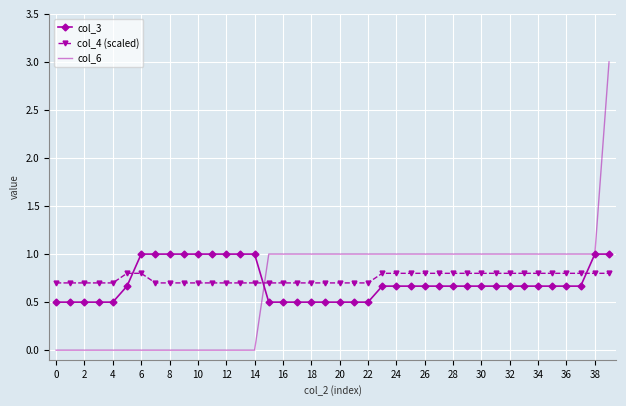

True or false: col_3 and col_4 (scaled) intersect in this chart.

True